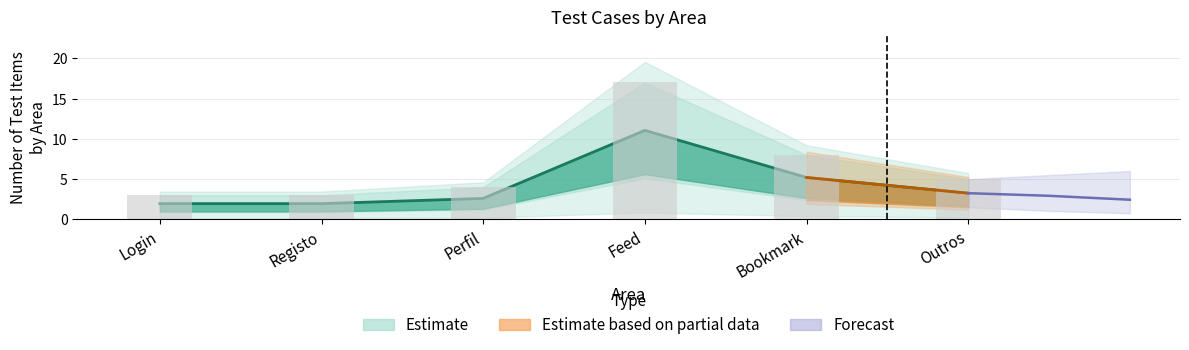

How many values in the Observed count series exceed 5?

2